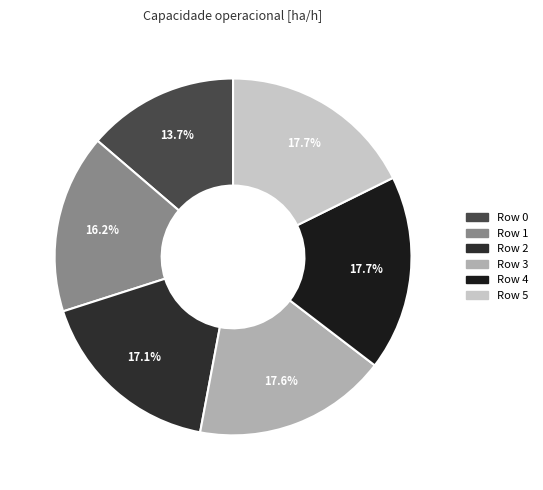

How many slices are in this pie chart?

6